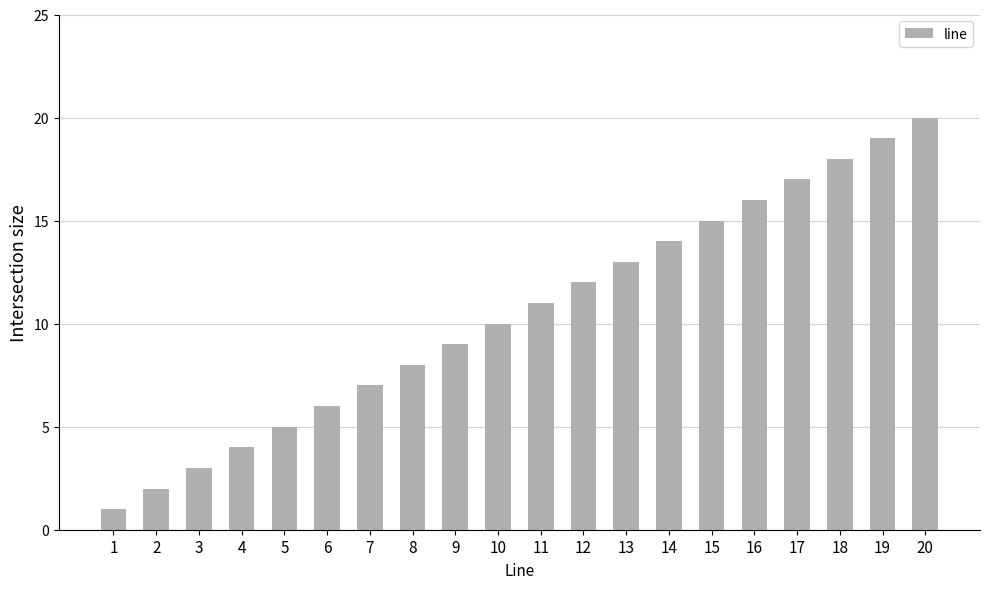

What is the maximum value shown in the chart?

20